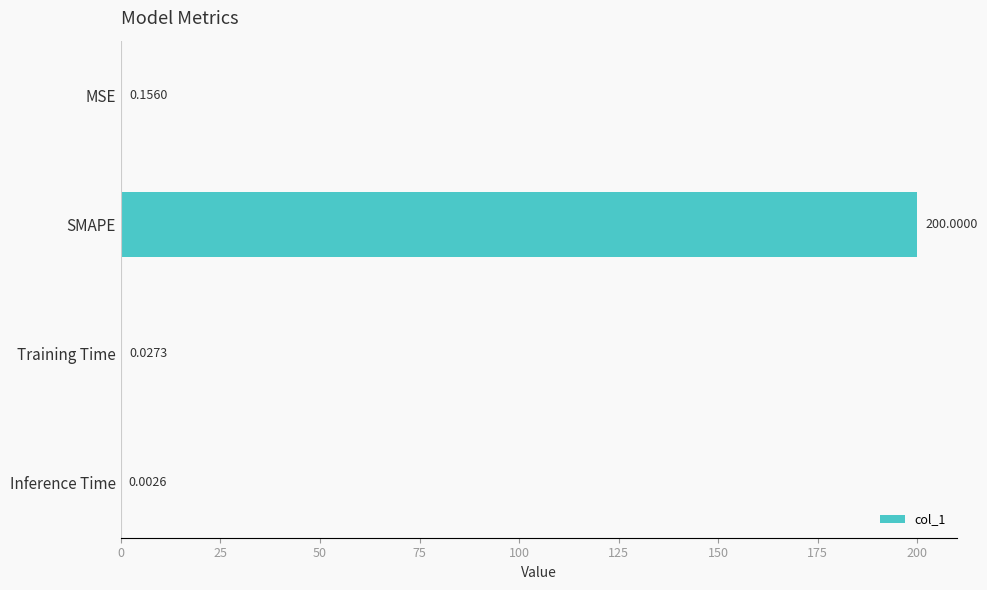

At which label is the value closest to 100?

MSE